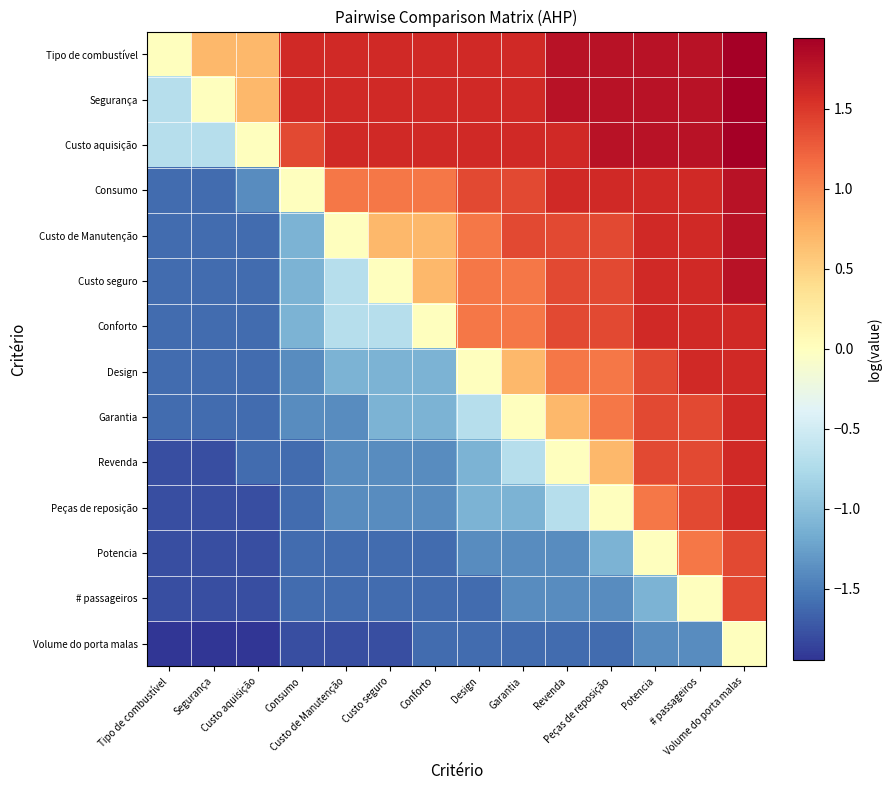

Reading left to right, transcribe all the data shown in this chart.

Tipo de combustível: Tipo de combustível=0.0	Segurança=0.7	Custo aquisição=0.7	Consumo=1.6	Custo de Manutenção=1.6	Custo seguro=1.6	Conforto=1.6	Design=1.6	Garantia=1.6	Revenda=1.8	Peças de reposição=1.8	Potencia=1.8	# passageiros=1.8	Volume do porta malas=1.9
Segurança: Tipo de combustível=-0.7	Segurança=0.0	Custo aquisição=0.7	Consumo=1.6	Custo de Manutenção=1.6	Custo seguro=1.6	Conforto=1.6	Design=1.6	Garantia=1.6	Revenda=1.8	Peças de reposição=1.8	Potencia=1.8	# passageiros=1.8	Volume do porta malas=1.9
Custo aquisição: Tipo de combustível=-0.7	Segurança=-0.7	Custo aquisição=0.0	Consumo=1.4	Custo de Manutenção=1.6	Custo seguro=1.6	Conforto=1.6	Design=1.6	Garantia=1.6	Revenda=1.6	Peças de reposição=1.8	Potencia=1.8	# passageiros=1.8	Volume do porta malas=1.9
Consumo: Tipo de combustível=-1.6	Segurança=-1.6	Custo aquisição=-1.4	Consumo=0.0	Custo de Manutenção=1.1	Custo seguro=1.1	Conforto=1.1	Design=1.4	Garantia=1.4	Revenda=1.6	Peças de reposição=1.6	Potencia=1.6	# passageiros=1.6	Volume do porta malas=1.8
Custo de Manutenção: Tipo de combustível=-1.6	Segurança=-1.6	Custo aquisição=-1.6	Consumo=-1.1	Custo de Manutenção=0.0	Custo seguro=0.7	Conforto=0.7	Design=1.1	Garantia=1.4	Revenda=1.4	Peças de reposição=1.4	Potencia=1.6	# passageiros=1.6	Volume do porta malas=1.8
Custo seguro: Tipo de combustível=-1.6	Segurança=-1.6	Custo aquisição=-1.6	Consumo=-1.1	Custo de Manutenção=-0.7	Custo seguro=0.0	Conforto=0.7	Design=1.1	Garantia=1.1	Revenda=1.4	Peças de reposição=1.4	Potencia=1.6	# passageiros=1.6	Volume do porta malas=1.8
Conforto: Tipo de combustível=-1.6	Segurança=-1.6	Custo aquisição=-1.6	Consumo=-1.1	Custo de Manutenção=-0.7	Custo seguro=-0.7	Conforto=0.0	Design=1.1	Garantia=1.1	Revenda=1.4	Peças de reposição=1.4	Potencia=1.6	# passageiros=1.6	Volume do porta malas=1.6
Design: Tipo de combustível=-1.6	Segurança=-1.6	Custo aquisição=-1.6	Consumo=-1.4	Custo de Manutenção=-1.1	Custo seguro=-1.1	Conforto=-1.1	Design=0.0	Garantia=0.7	Revenda=1.1	Peças de reposição=1.1	Potencia=1.4	# passageiros=1.6	Volume do porta malas=1.6
Garantia: Tipo de combustível=-1.6	Segurança=-1.6	Custo aquisição=-1.6	Consumo=-1.4	Custo de Manutenção=-1.4	Custo seguro=-1.1	Conforto=-1.1	Design=-0.7	Garantia=0.0	Revenda=0.7	Peças de reposição=1.1	Potencia=1.4	# passageiros=1.4	Volume do porta malas=1.6
Revenda: Tipo de combustível=-1.8	Segurança=-1.8	Custo aquisição=-1.6	Consumo=-1.6	Custo de Manutenção=-1.4	Custo seguro=-1.4	Conforto=-1.4	Design=-1.1	Garantia=-0.7	Revenda=0.0	Peças de reposição=0.7	Potencia=1.4	# passageiros=1.4	Volume do porta malas=1.6
Peças de reposição: Tipo de combustível=-1.8	Segurança=-1.8	Custo aquisição=-1.8	Consumo=-1.6	Custo de Manutenção=-1.4	Custo seguro=-1.4	Conforto=-1.4	Design=-1.1	Garantia=-1.1	Revenda=-0.7	Peças de reposição=0.0	Potencia=1.1	# passageiros=1.4	Volume do porta malas=1.6
Potencia: Tipo de combustível=-1.8	Segurança=-1.8	Custo aquisição=-1.8	Consumo=-1.6	Custo de Manutenção=-1.6	Custo seguro=-1.6	Conforto=-1.6	Design=-1.4	Garantia=-1.4	Revenda=-1.4	Peças de reposição=-1.1	Potencia=0.0	# passageiros=1.1	Volume do porta malas=1.4
# passageiros: Tipo de combustível=-1.8	Segurança=-1.8	Custo aquisição=-1.8	Consumo=-1.6	Custo de Manutenção=-1.6	Custo seguro=-1.6	Conforto=-1.6	Design=-1.6	Garantia=-1.4	Revenda=-1.4	Peças de reposição=-1.4	Potencia=-1.1	# passageiros=0.0	Volume do porta malas=1.4
Volume do porta malas: Tipo de combustível=-1.9	Segurança=-1.9	Custo aquisição=-1.9	Consumo=-1.8	Custo de Manutenção=-1.8	Custo seguro=-1.8	Conforto=-1.6	Design=-1.6	Garantia=-1.6	Revenda=-1.6	Peças de reposição=-1.6	Potencia=-1.4	# passageiros=-1.4	Volume do porta malas=0.0